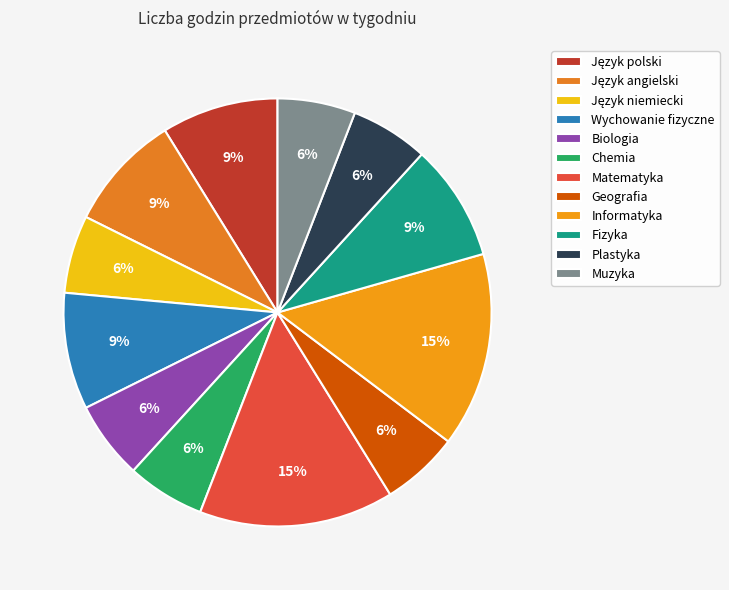

What portion of the pie excludes Plastyka?

94.1%